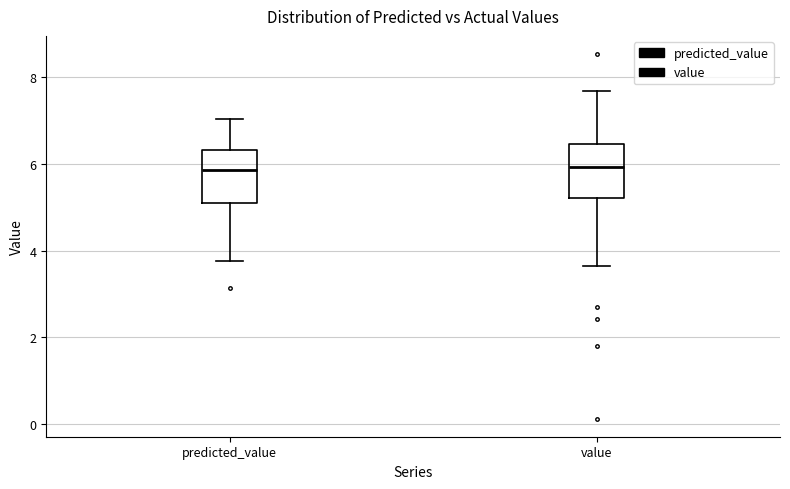

Reading left to right, read every box against the y-axis: the position of its median line, the range the box covers, and the ends of its whiskers. The values are not printed on the chart, so give them approximately, as read against the axis.

predicted_value: median 5.8, box 5.2 to 6.4, whiskers 3.8 to 7.0
value: median 6.0, box 5.2 to 6.4, whiskers 3.6 to 7.6